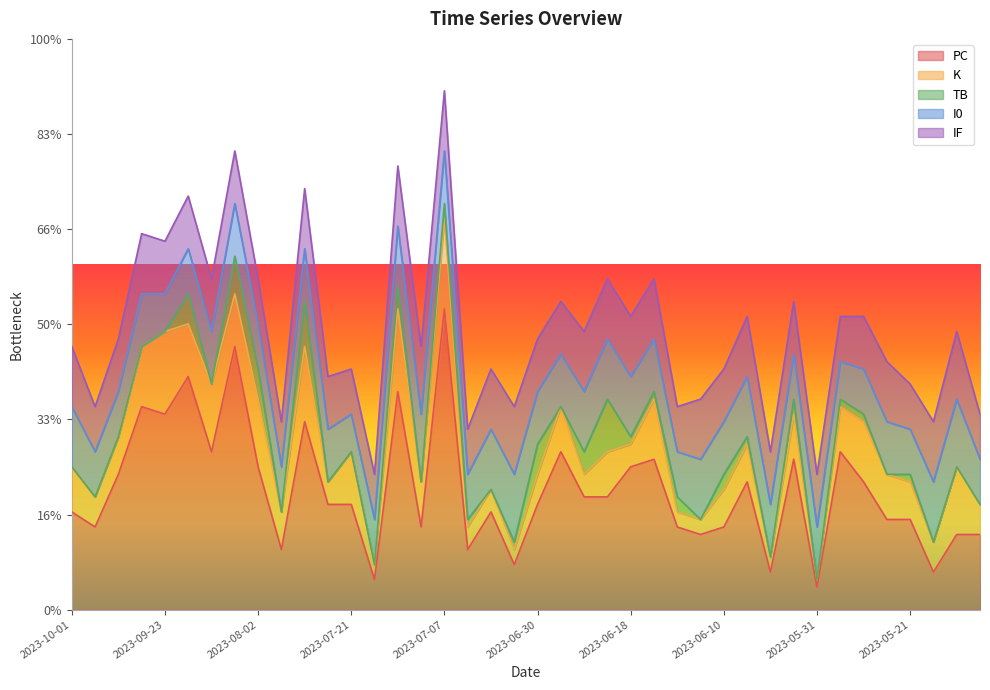

At which category is the sum across all series the highest?

2023-07-07